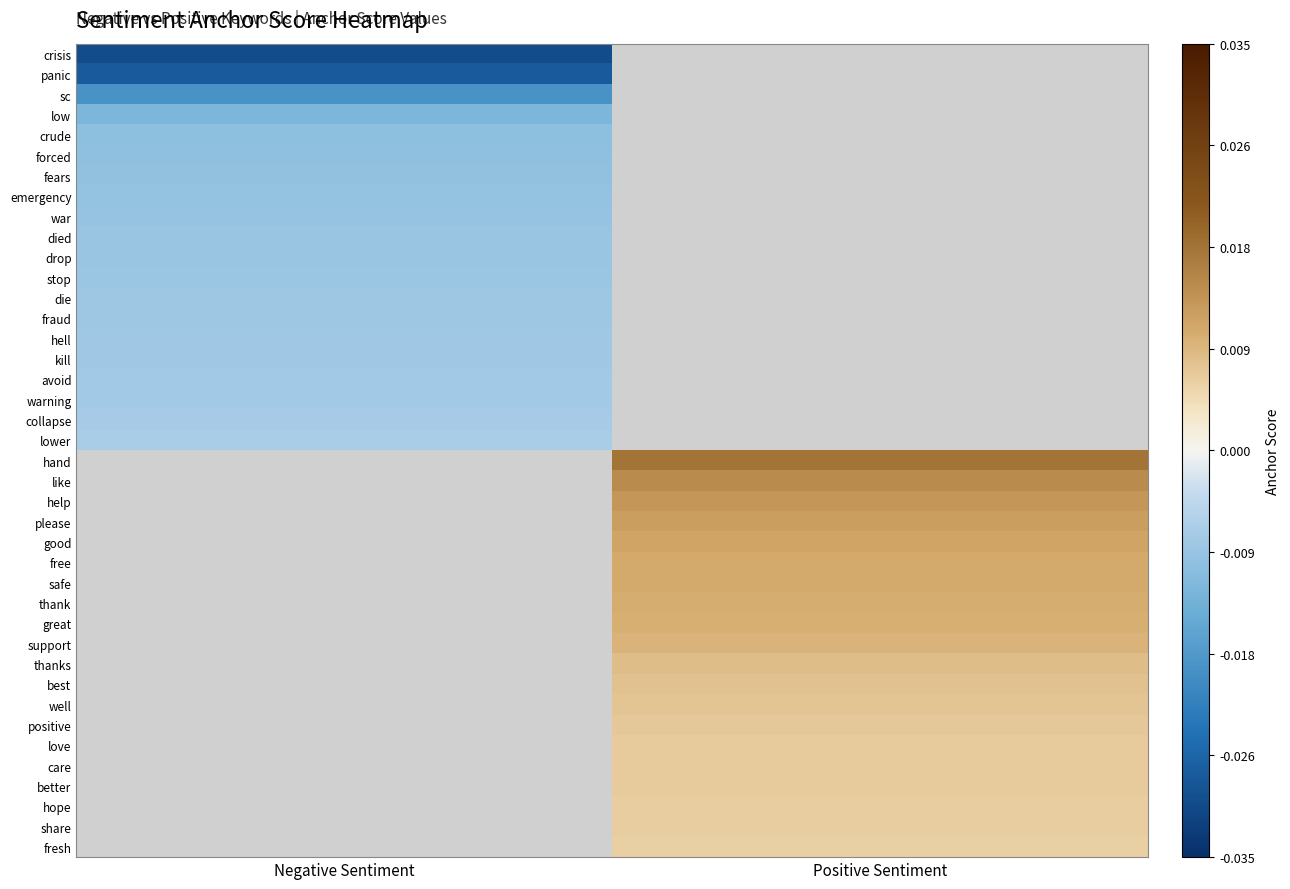

List the series in order of their peak value, lowest first.

crisis, panic, sc, low, crude, forced, fears, emergency, war, died, drop, stop, die, fraud, hell, kill, avoid, warning, collapse, lower, hand, like, help, please, good, free, safe, thank, great, support, thanks, best, well, positive, love, care, better, hope, share, fresh